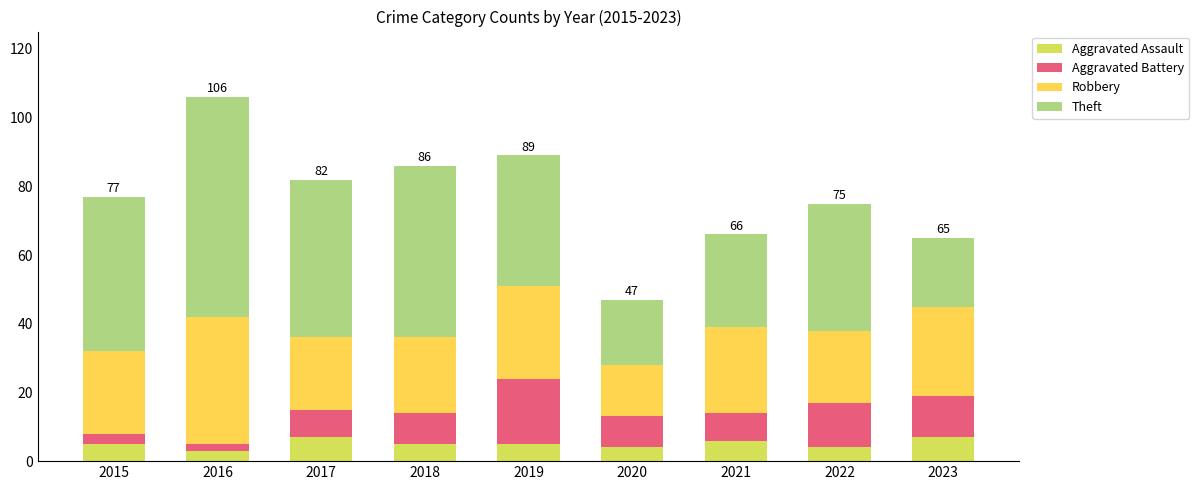

What is the sum of all Aggravated Assault values?

46